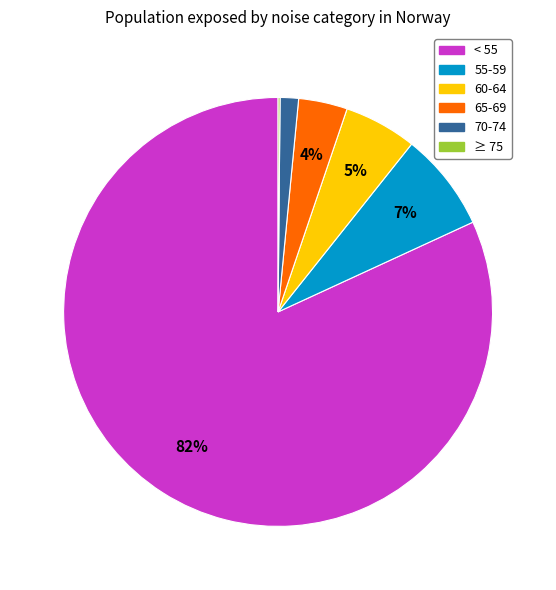

Which category accounts for the majority?

< 55